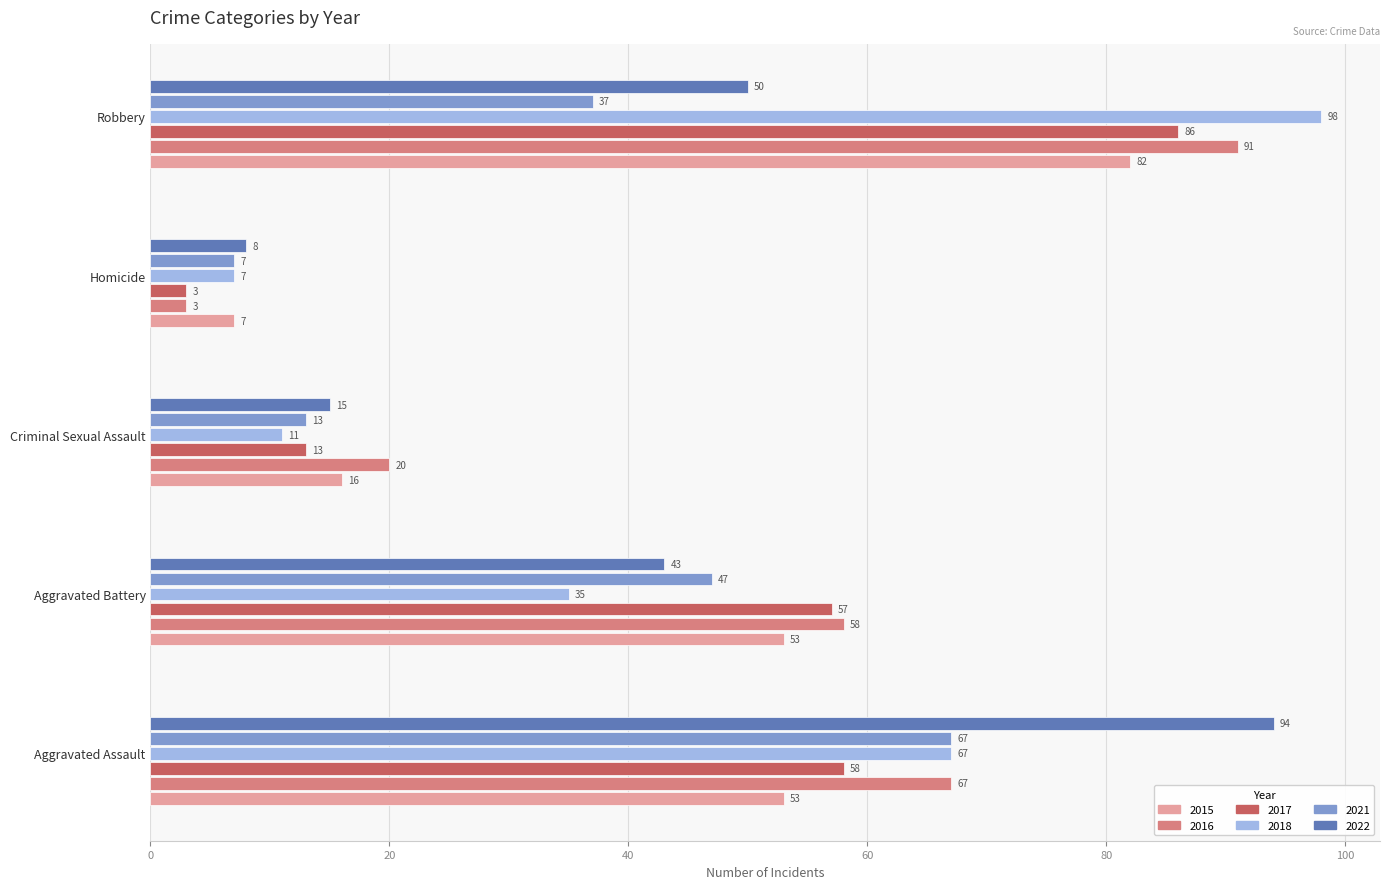

At which label does 2016 reach its minimum?

Homicide